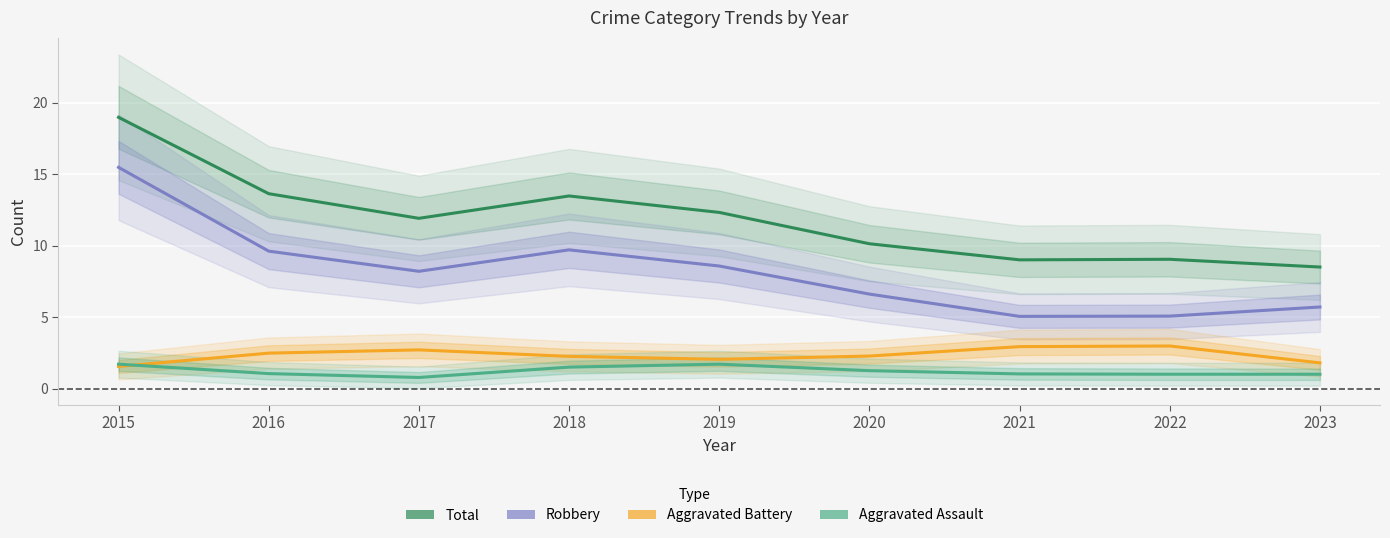

Between 2021 and 2020, which is larger?

2020